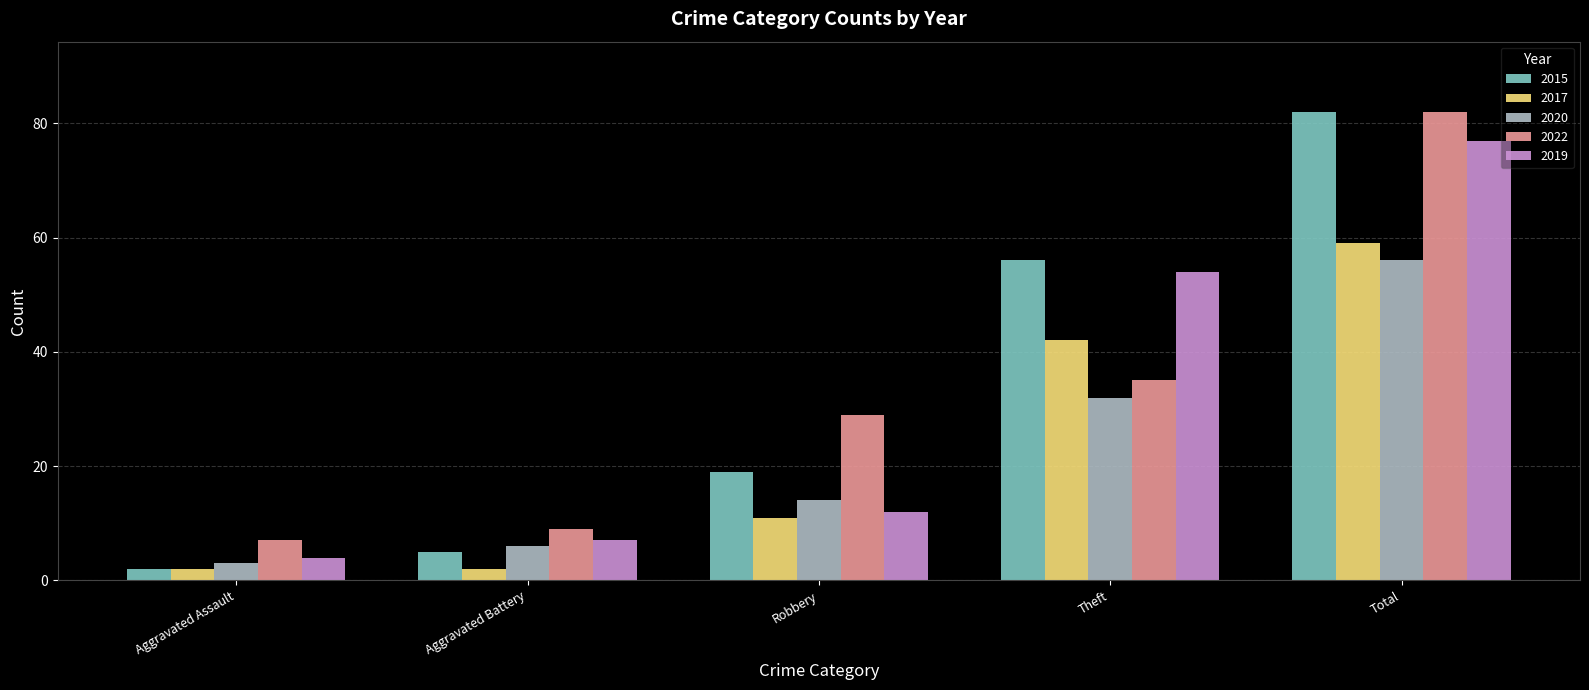

What position from the left is Aggravated Battery?

2